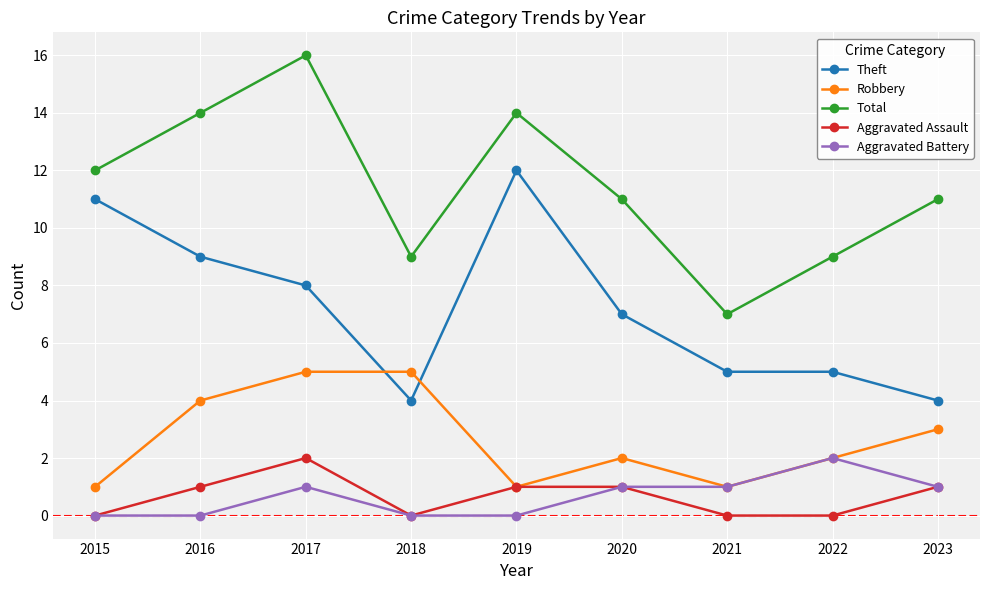

How many times do Theft and Robbery cross each other?

2